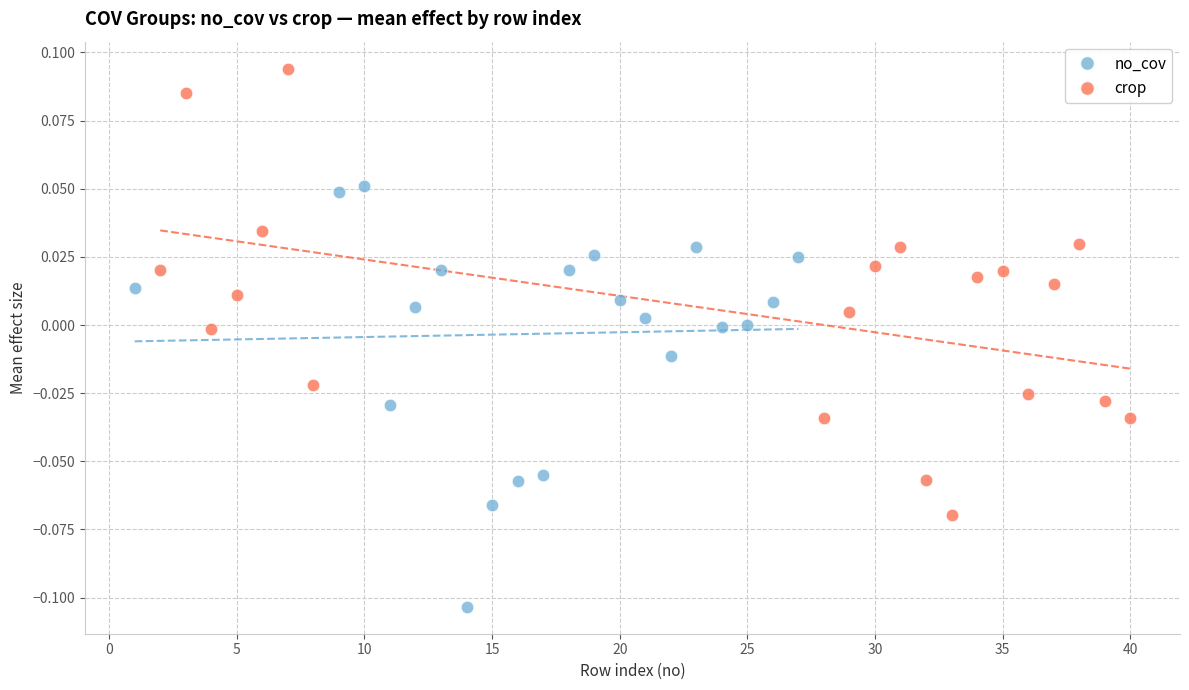

Which series has the largest Y range (max minus min)?

crop